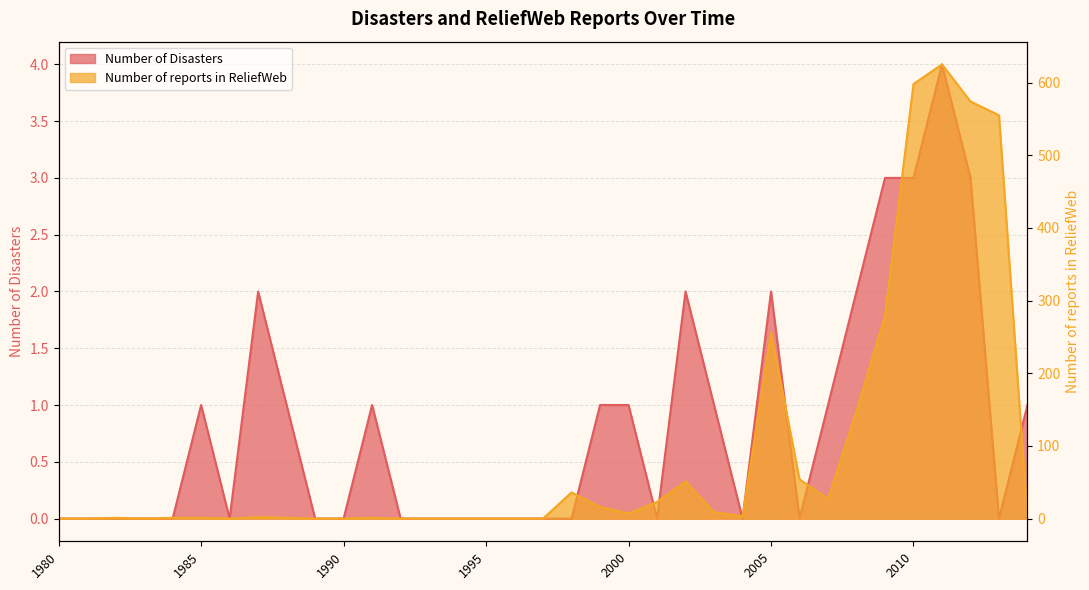

How many data points in Number of Disasters are above 0?

16